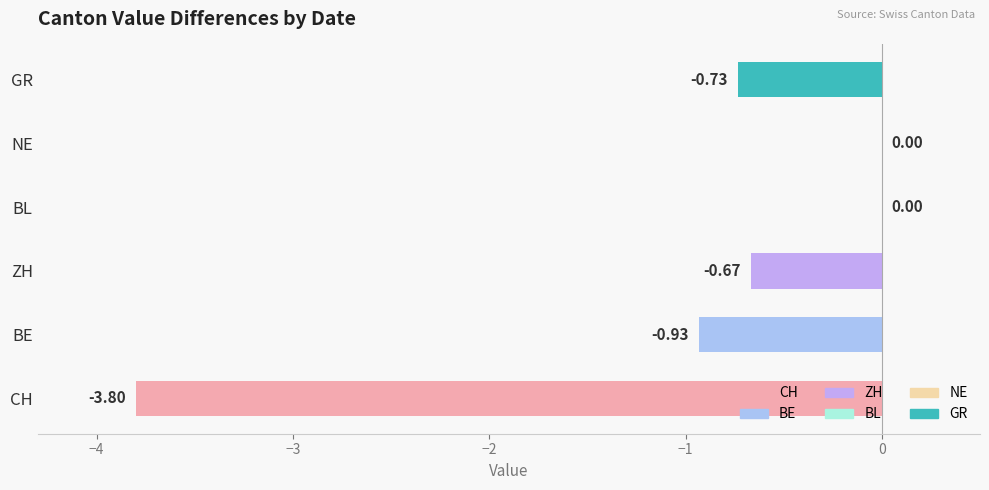

Between BL and GR, which is larger?

BL